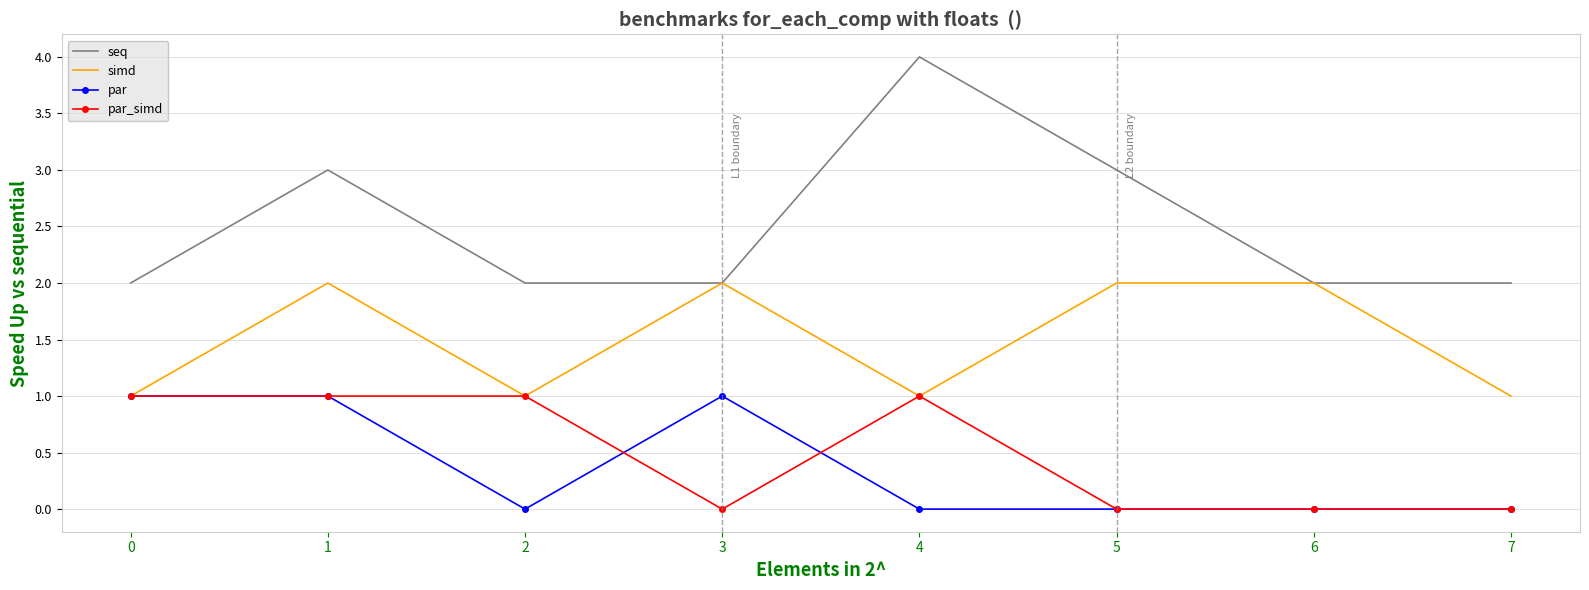

Which series has the widest spread of values?

seq